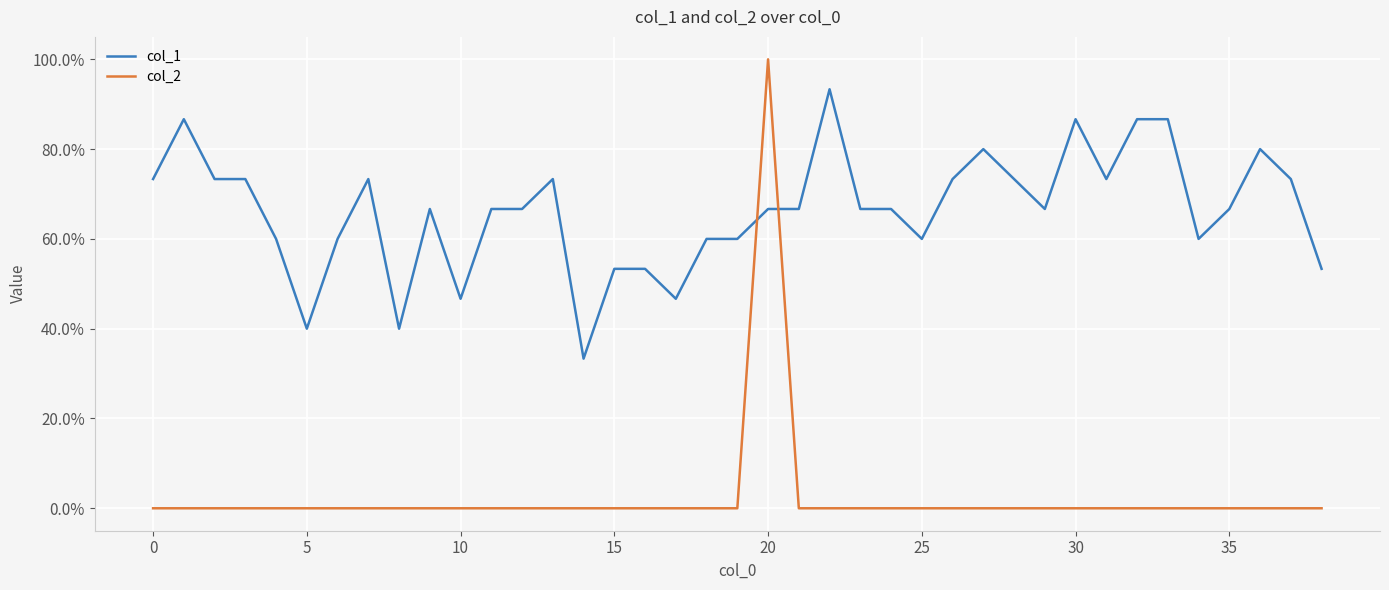

What are all the series names shown in the legend?

col_1, col_2